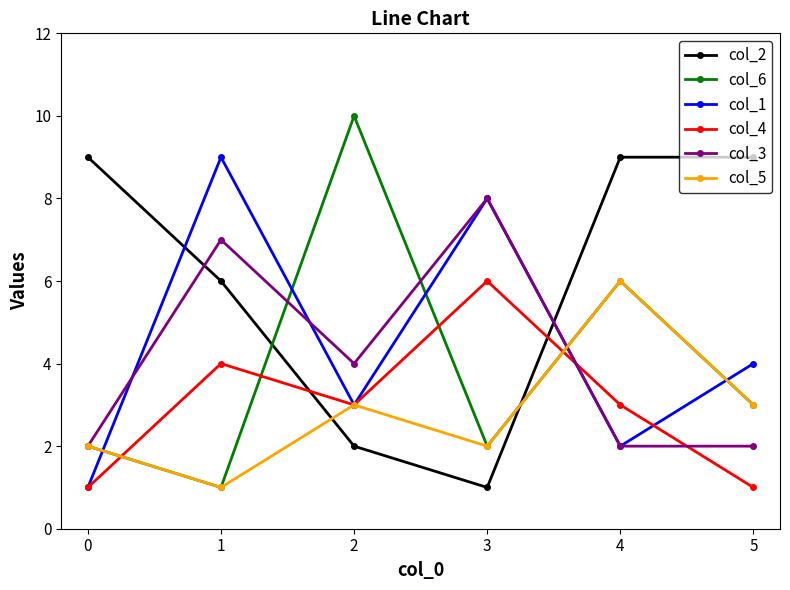

What is the maximum value shown in the chart?

10